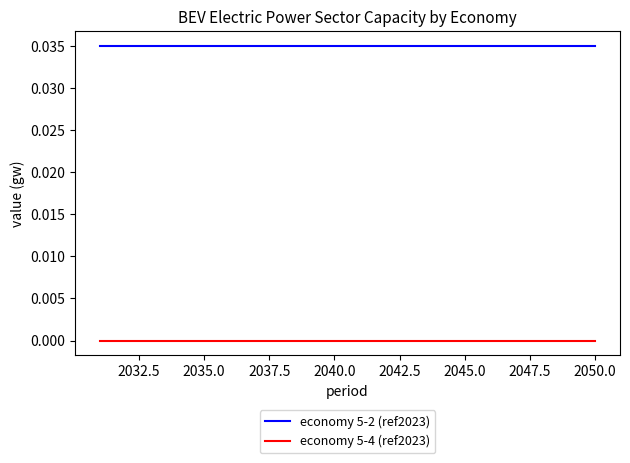

List the series in order of their peak value, lowest first.

economy 5-4 (ref2023), economy 5-2 (ref2023)